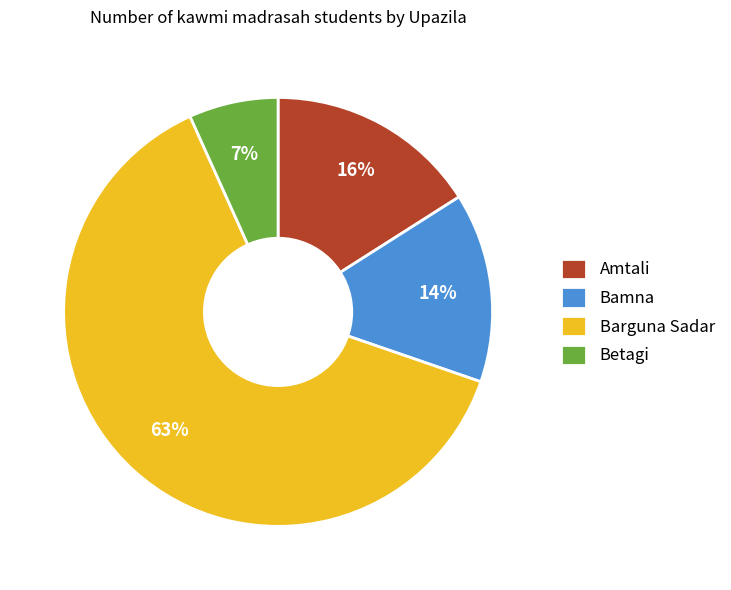

How many segments does this pie chart have?

4